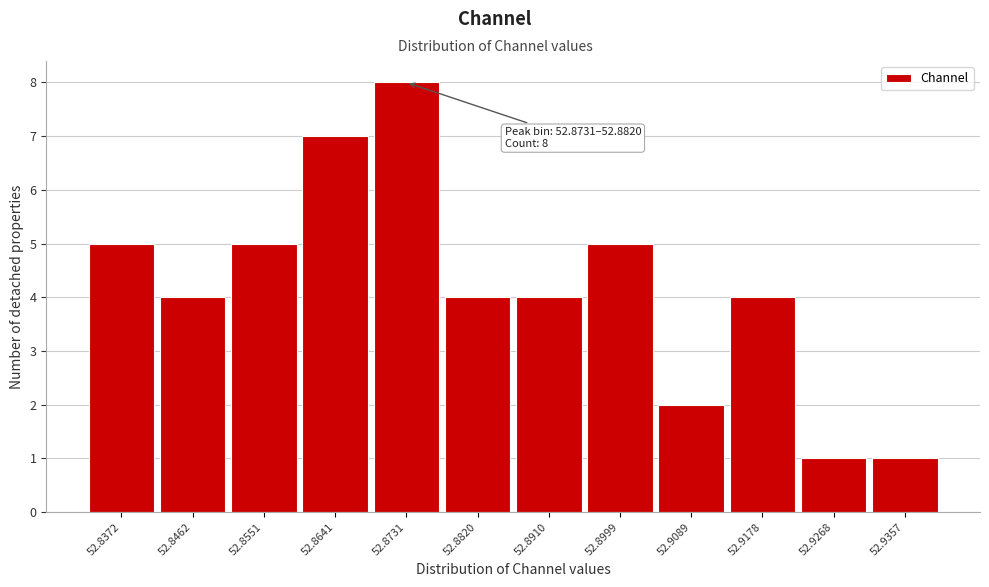

Reading right to left, list all the values displayed in this chart.

1	1	4	2	5	4	4	8	7	5	4	5